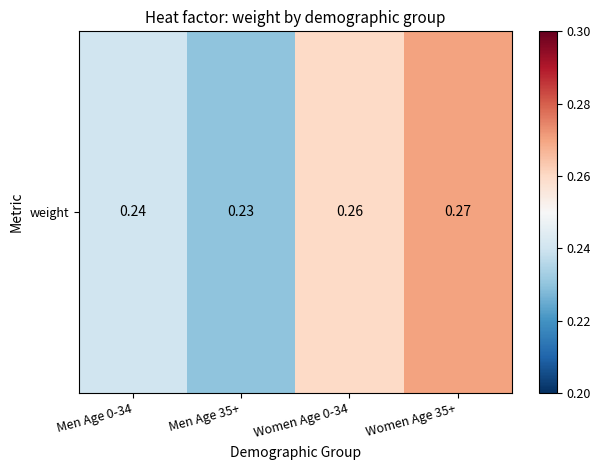

The chart shows a value of 0.3 at Men Age 0-34. True or false?

False